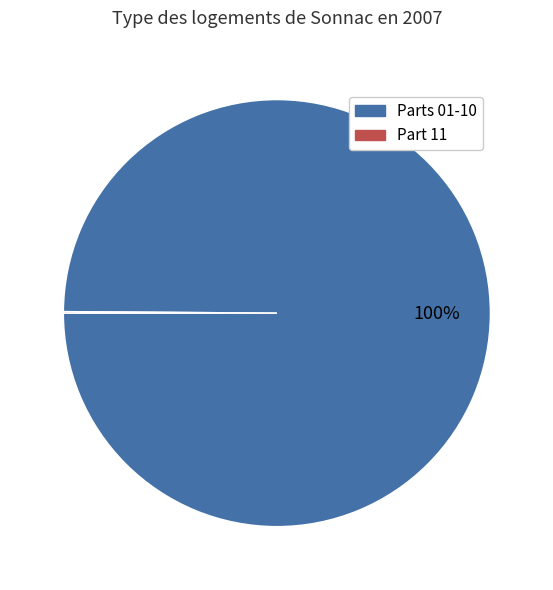

Is there any slice that represents more than half of the pie?

Yes